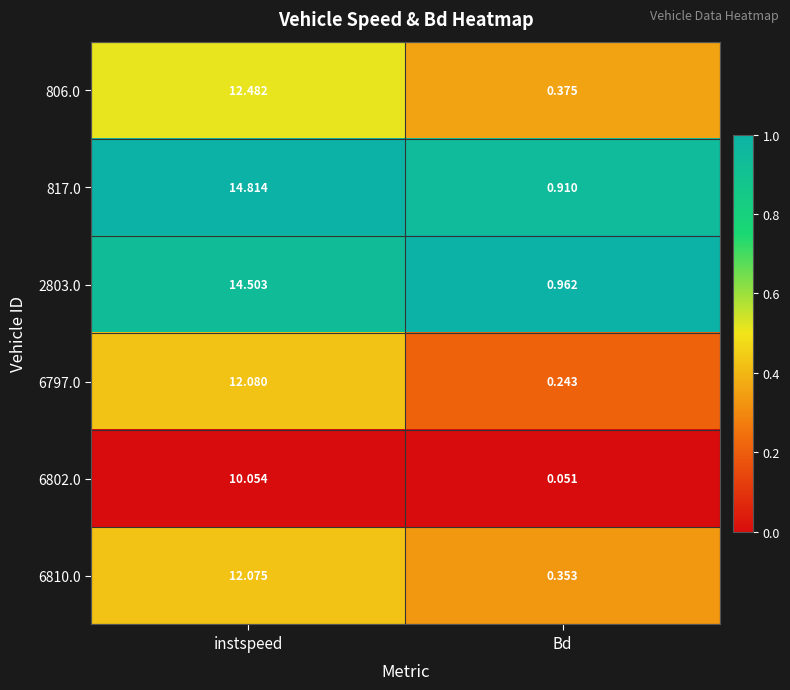

List the series in order of their peak value, highest first.

817.0, 2803.0, 806.0, 6797.0, 6810.0, 6802.0